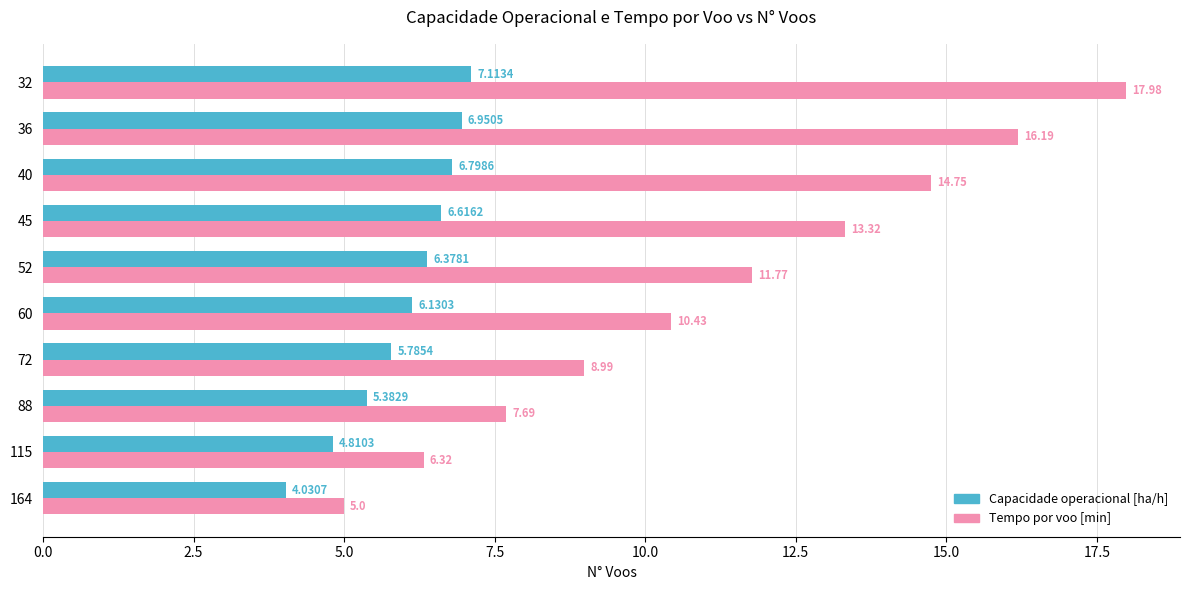

What is the sum of all Capacidade operacional [ha/h] values?

60.0